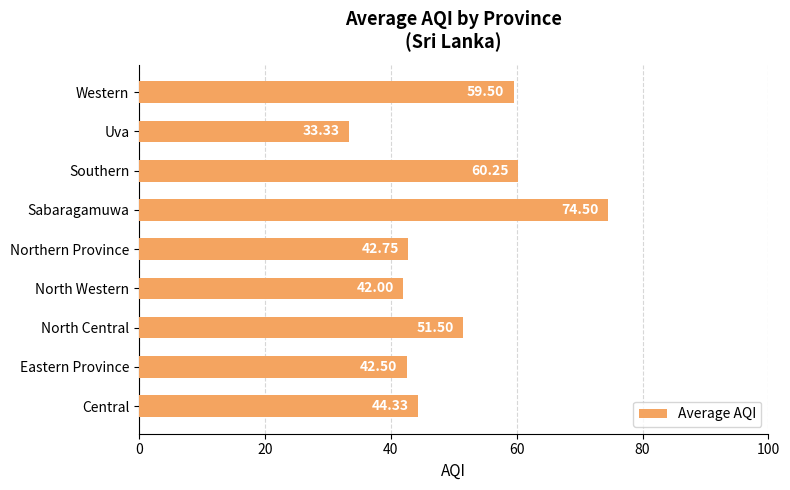

At which label is the value closest to 53?

North Central